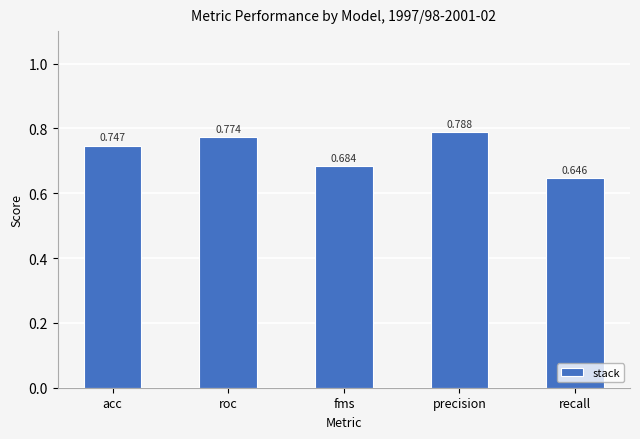

List the labels in order of value, smallest first.

recall, fms, acc, roc, precision